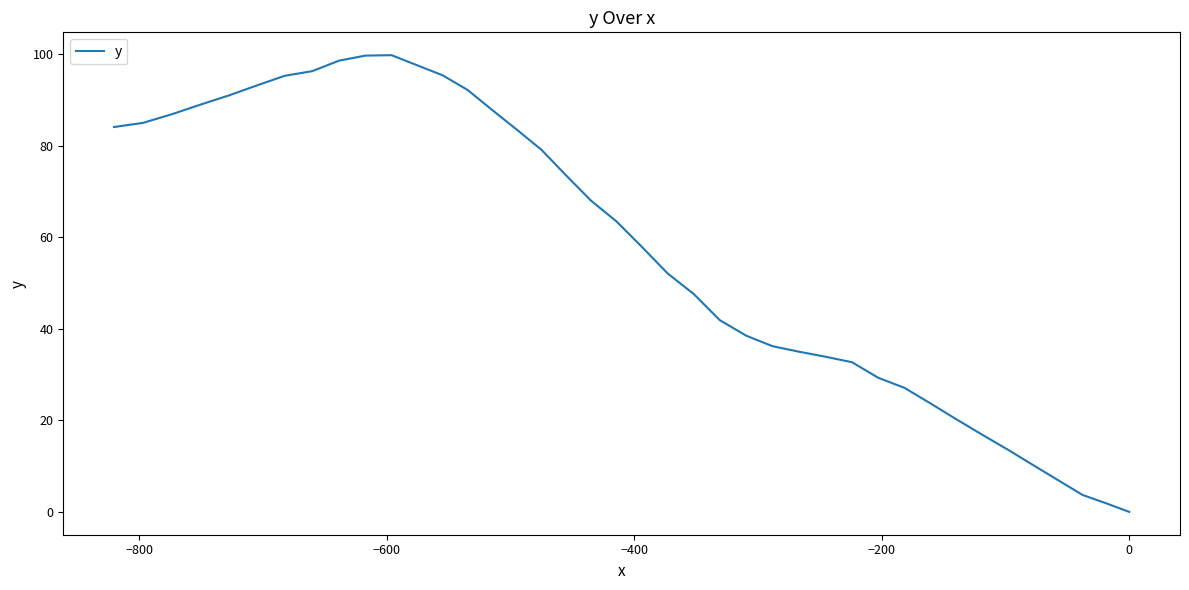

What is the difference between the second highest and second lowest values?

97.8